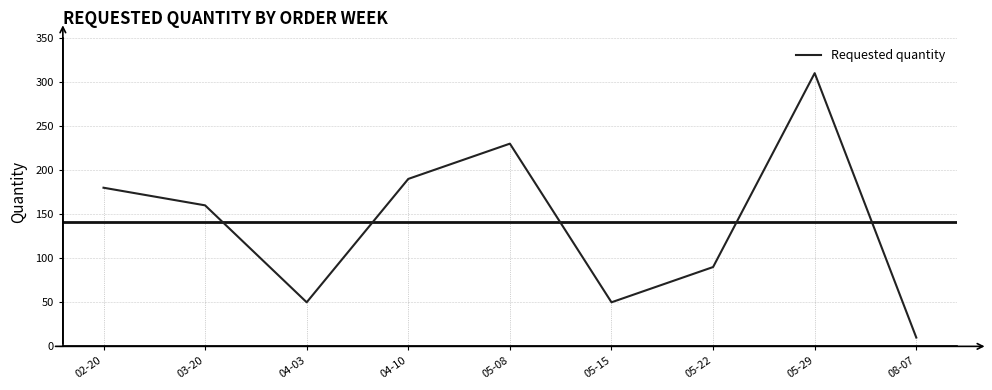

Count the number of categories in the chart.

9